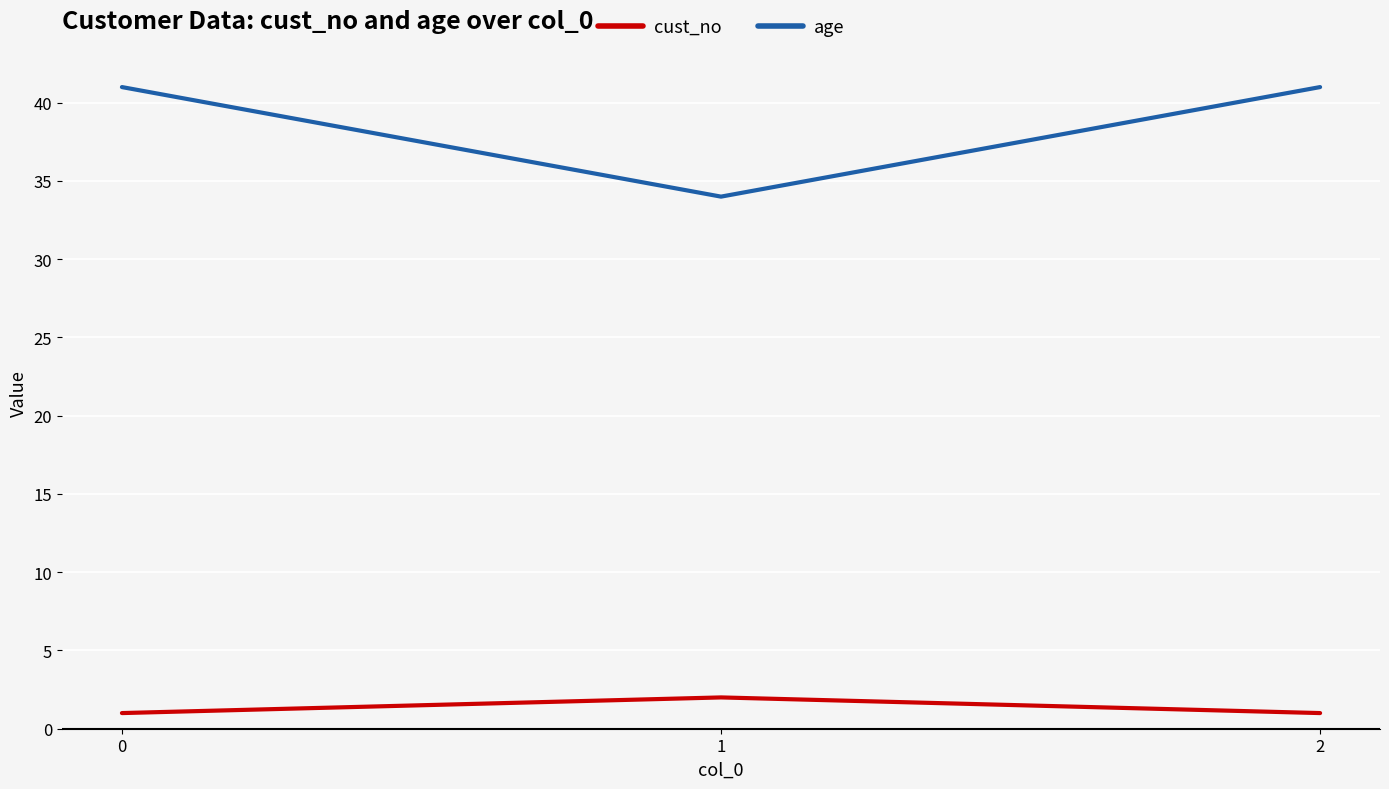

Which series has the largest range (max minus min)?

age